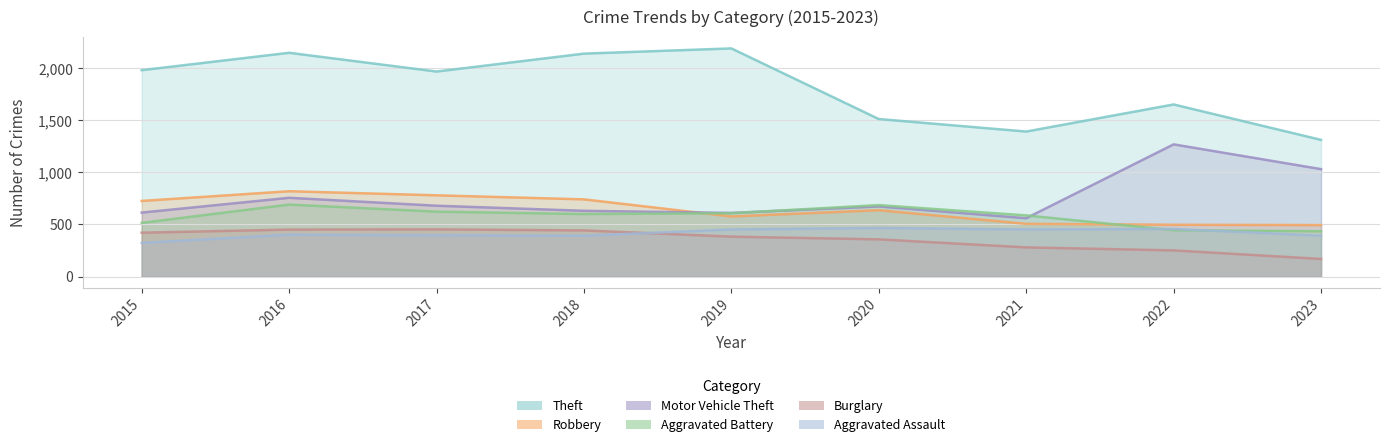

Which series has the largest total across all categories?

Theft